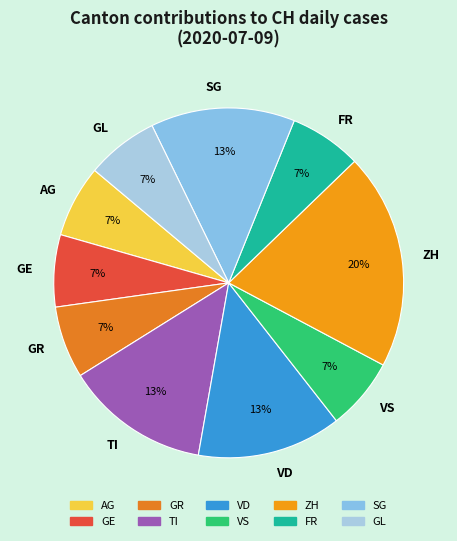

To the nearest percent, what is the average slice percentage?

10%